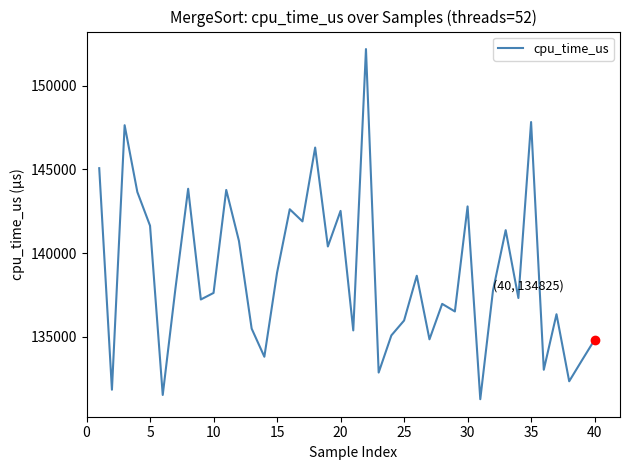

What is the maximum value shown in the chart?

152185